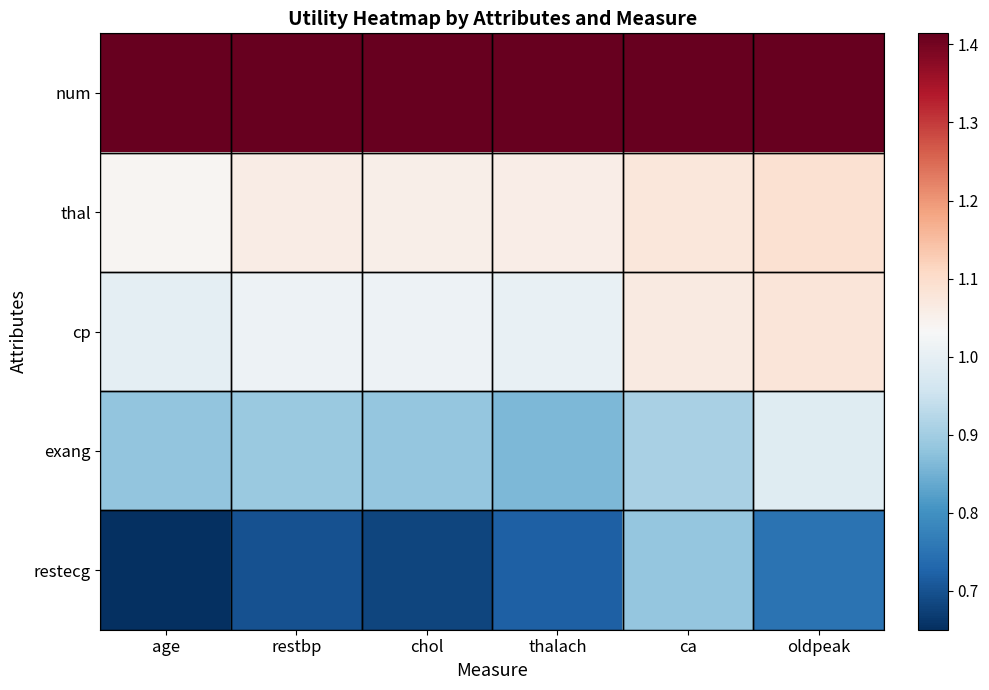

Which label corresponds to the largest value in the chart?

age